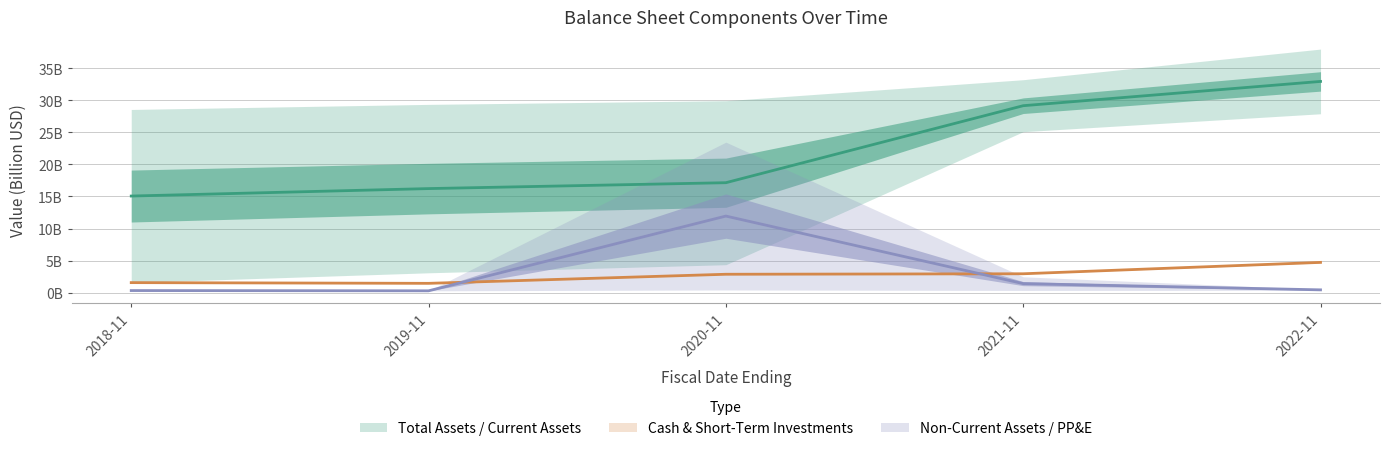

Reading right to left, what are all the values shown in this chart?

totalCurrentAssets: 32.9	29.2	17.1	16.2	15.1
cashAndCashEquivalentsAtCarryingValue: 4.7	2.9	2.9	1.4	1.6
totalNonCurrentAssets: 0.4	1.4	11.9	0.3	0.3